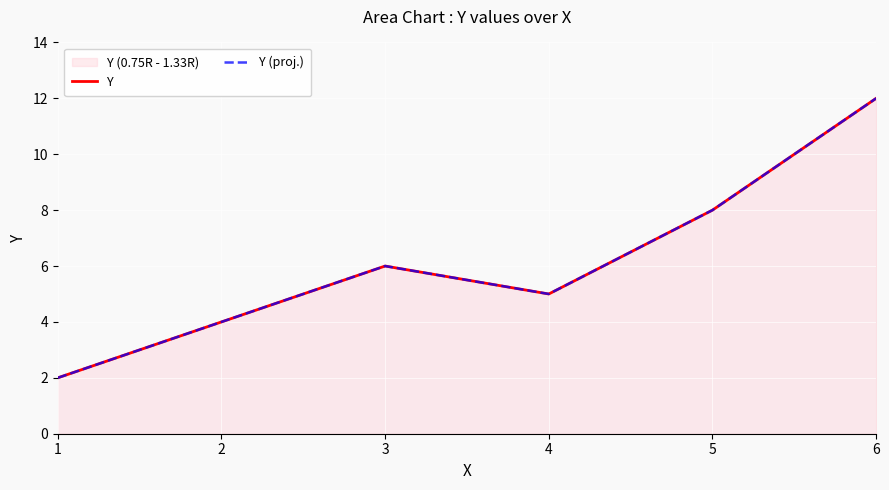

Which series has the largest range (max minus min)?

Y